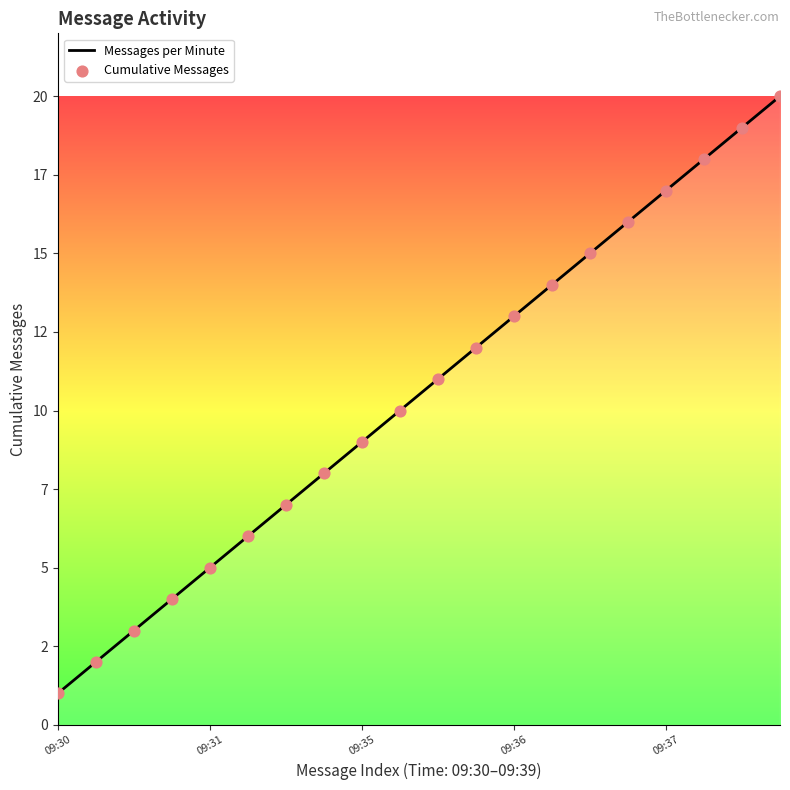

Does the chart have visible grid lines?

No